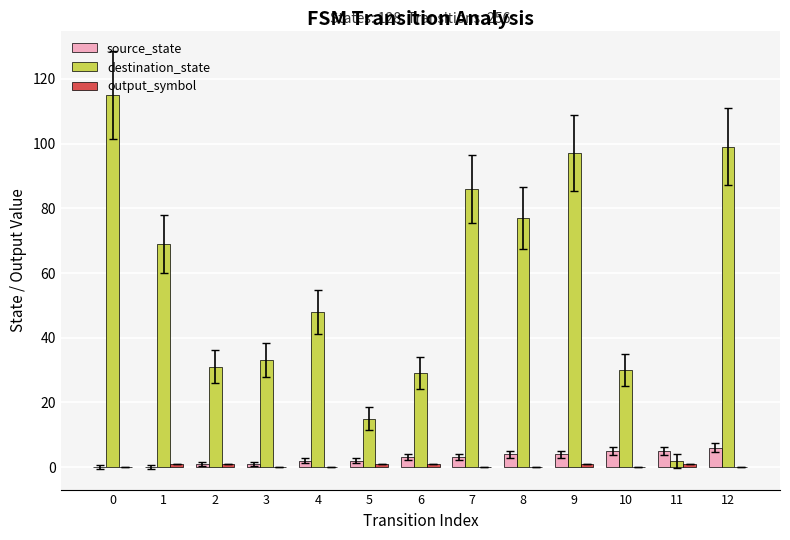

True or false: destination_state has a value of 29 at 6.

True